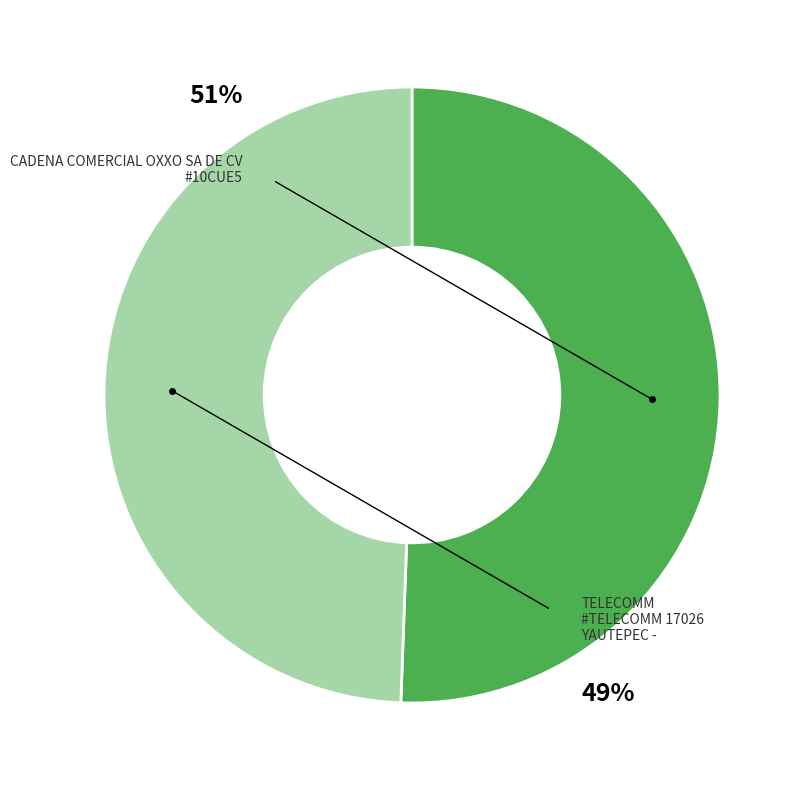

True or false: CADENA COMERCIAL OXXO SA DE CV - #10CUE5 accounts for 51% of the total.

True